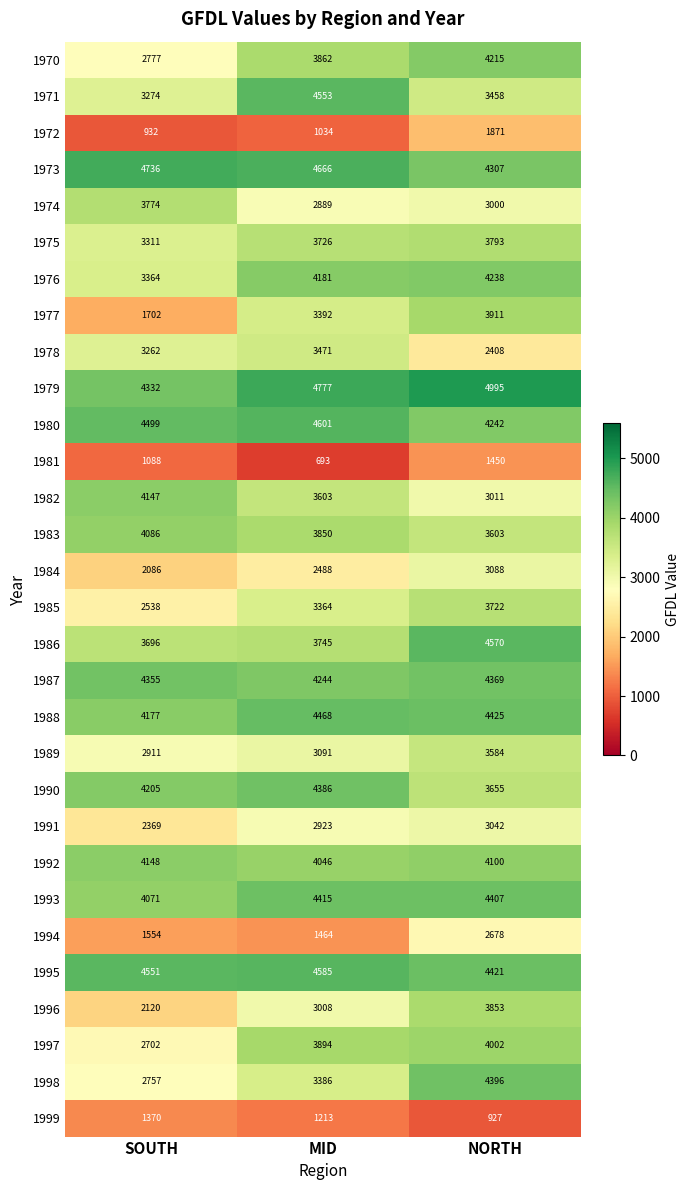

Rank the series by their maximum value, from highest to lowest.

1979, 1973, 1980, 1995, 1986, 1971, 1988, 1993, 1998, 1990, 1987, 1976, 1970, 1992, 1982, 1983, 1997, 1977, 1996, 1975, 1974, 1985, 1989, 1978, 1984, 1991, 1994, 1972, 1981, 1999